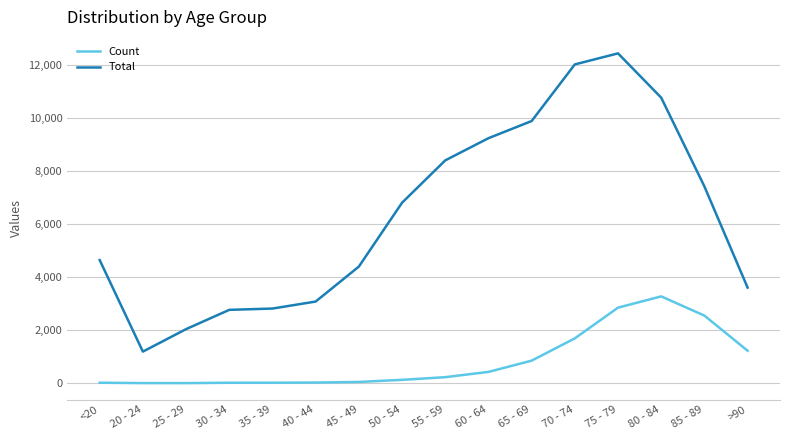

The value of Count at 75 - 79 is 2848. True or false?

True